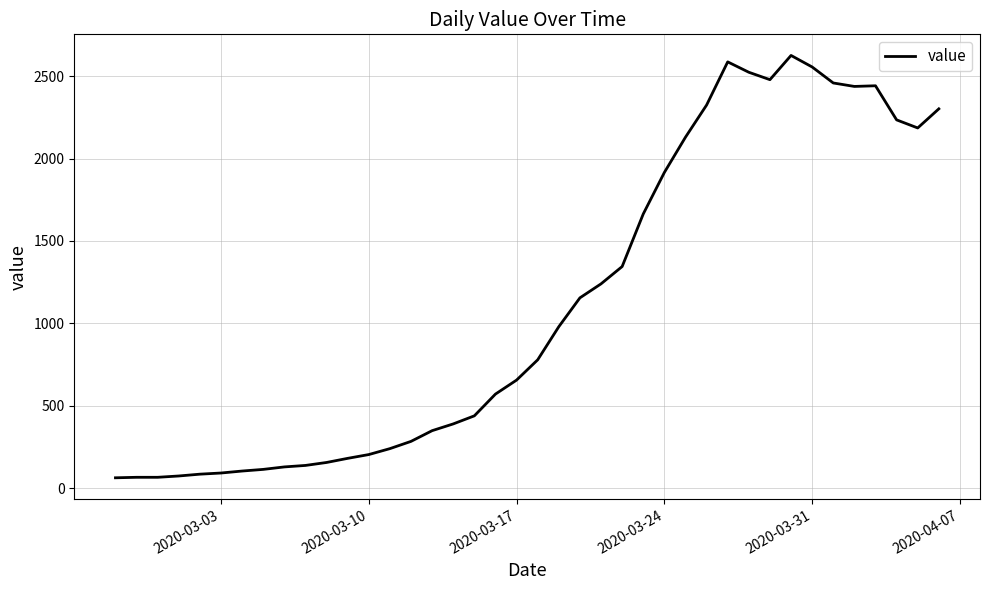

What is the minimum value shown in the chart?

63